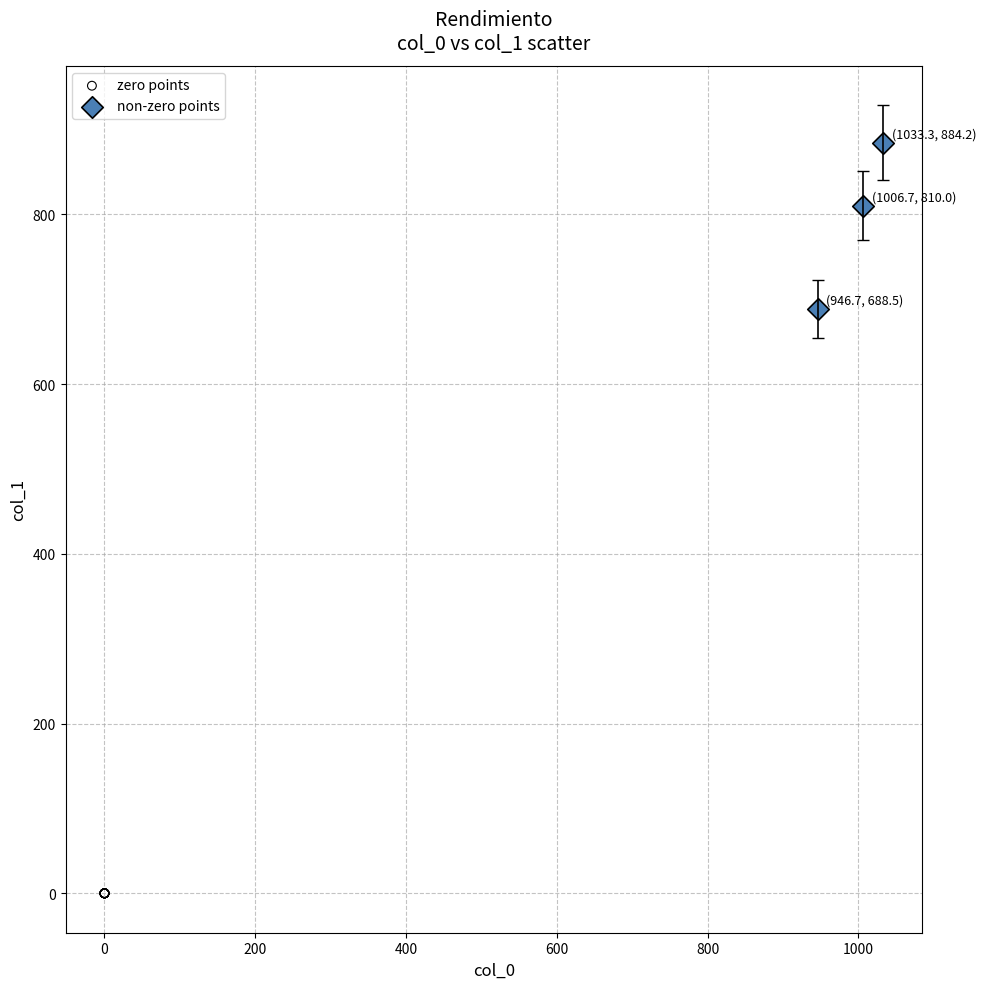

What are all the series names shown in the legend?

zero points, non-zero points